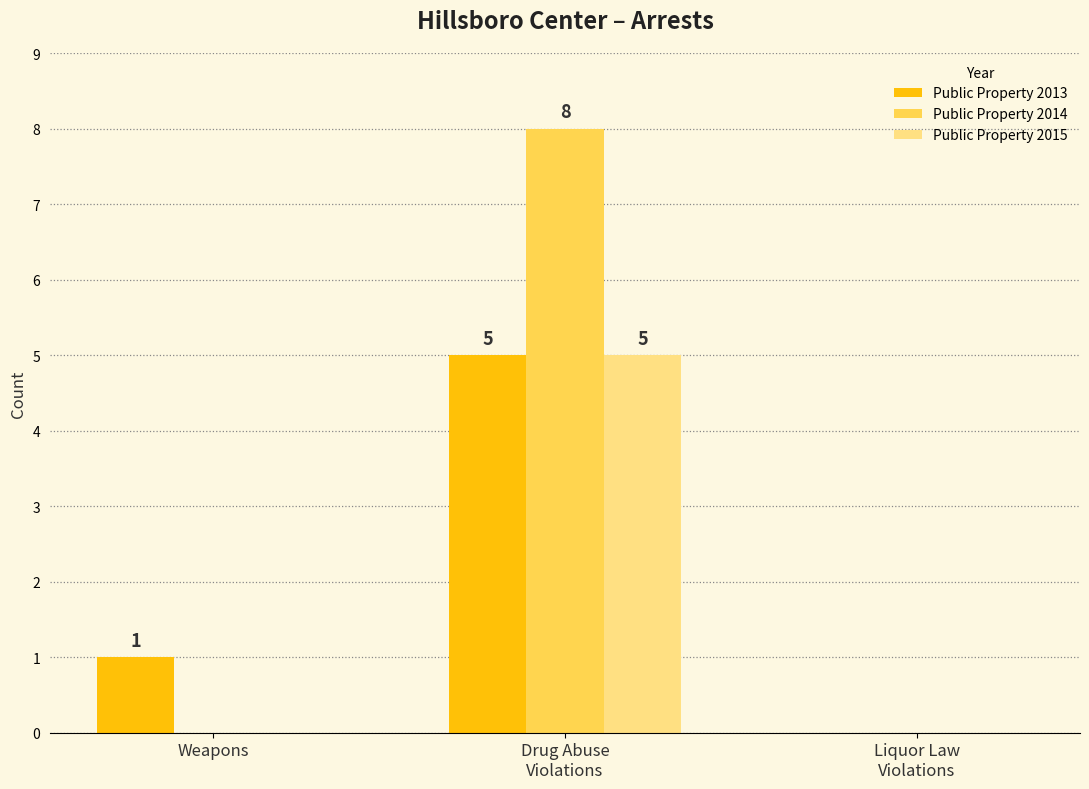

Reading right to left, transcribe all the data shown in this chart.

Public Property 2013: 0	5	1
Public Property 2014: 0	8	0
Public Property 2015: 0	5	0